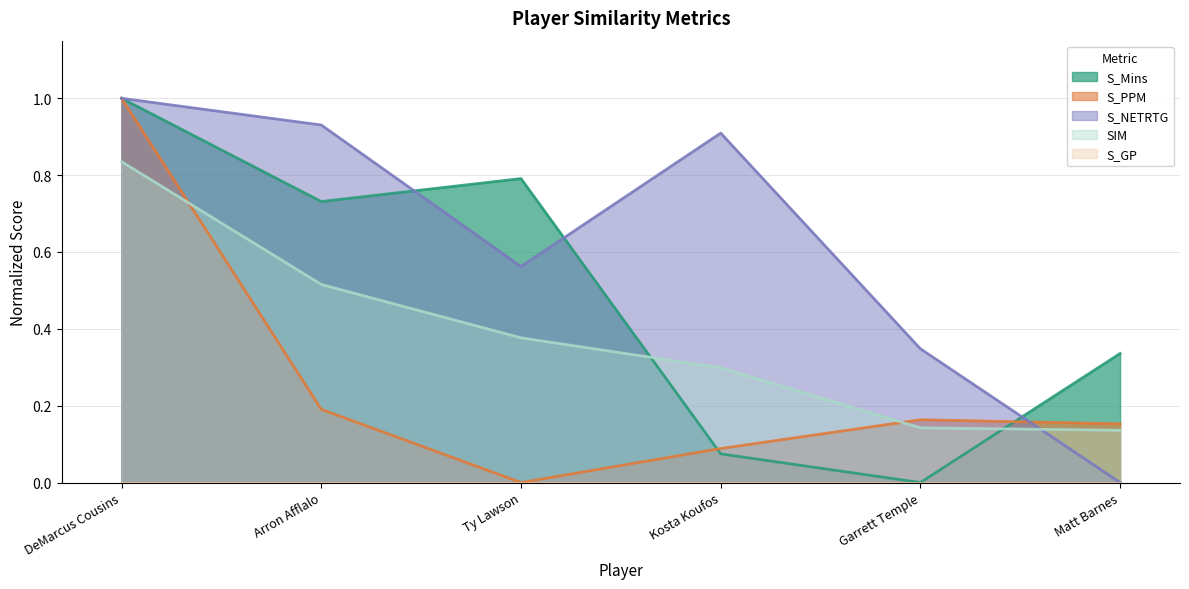

What is the sum of the S_NETRTG values at Arron Afflalo and Ty Lawson?

1.5